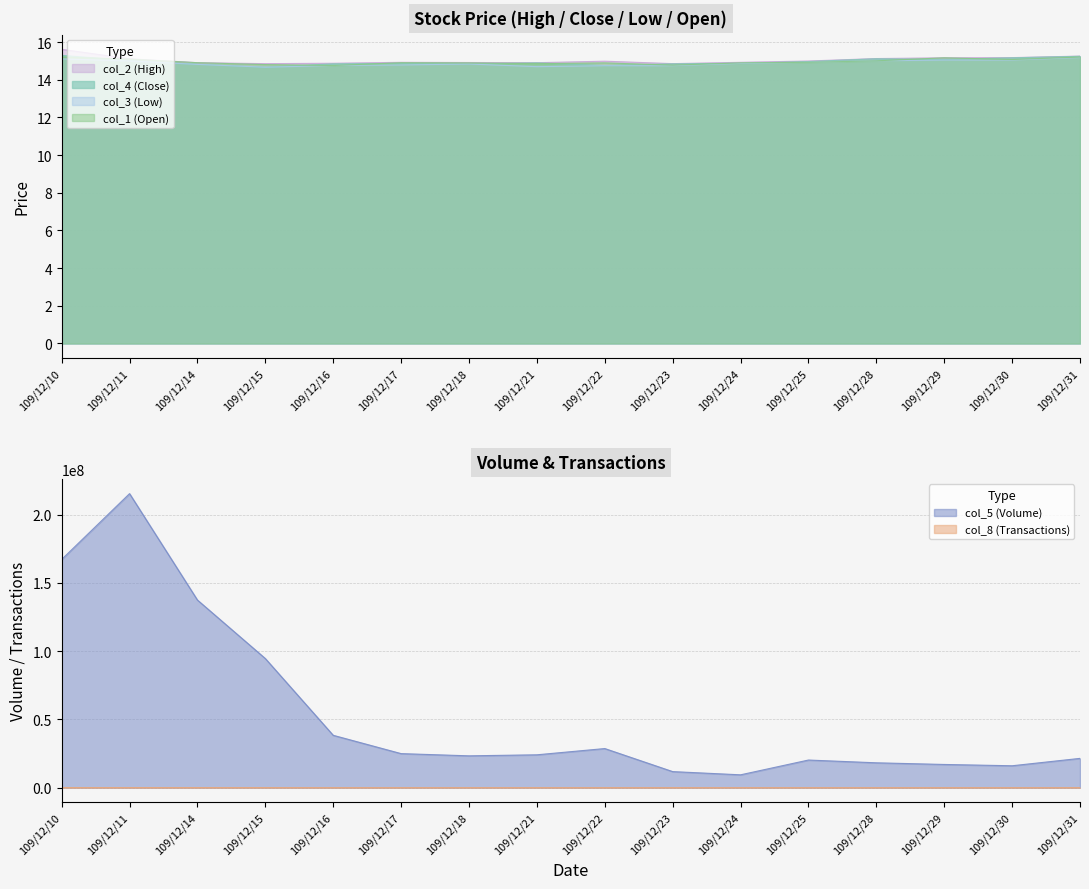

Rank the series by their maximum value, from lowest to highest.

col_3 (Low), col_1 (Open), col_4 (Close), col_2 (High), col_8 (Transactions), col_5 (Volume)